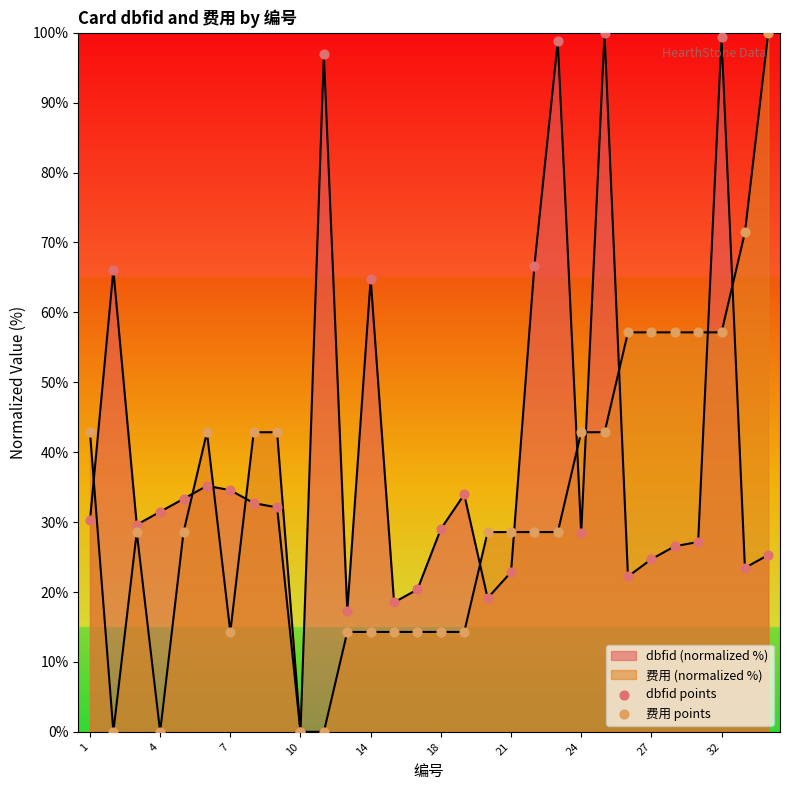

Which series reaches the maximum Y coordinate?

dbfid points